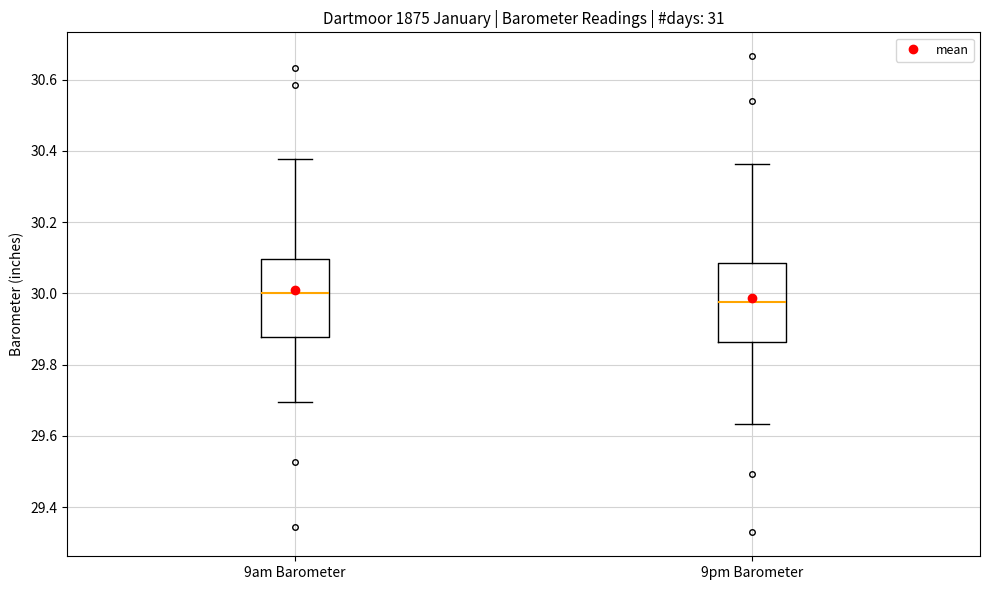

Which box's median line is the lowest?

9pm Barometer